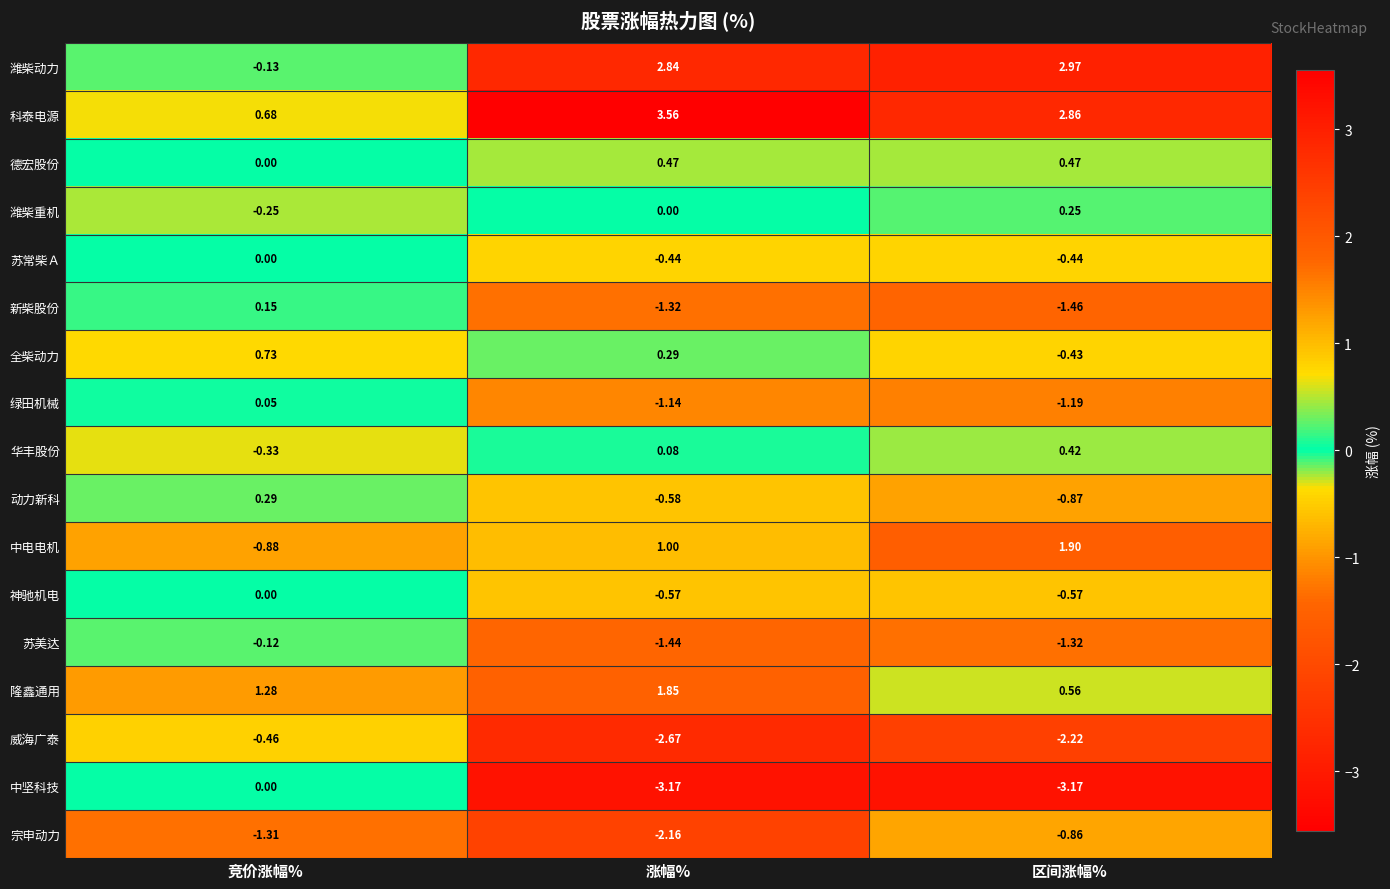

Which series has the largest range (max minus min)?

中坚科技